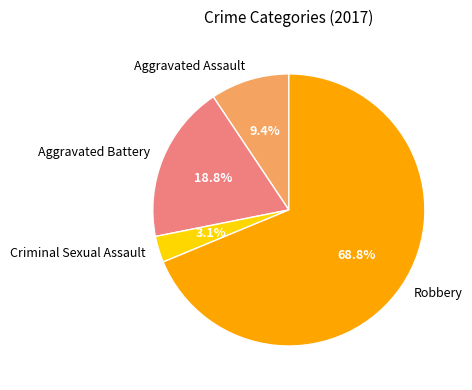

To the nearest percent, what is the average slice percentage?

25%